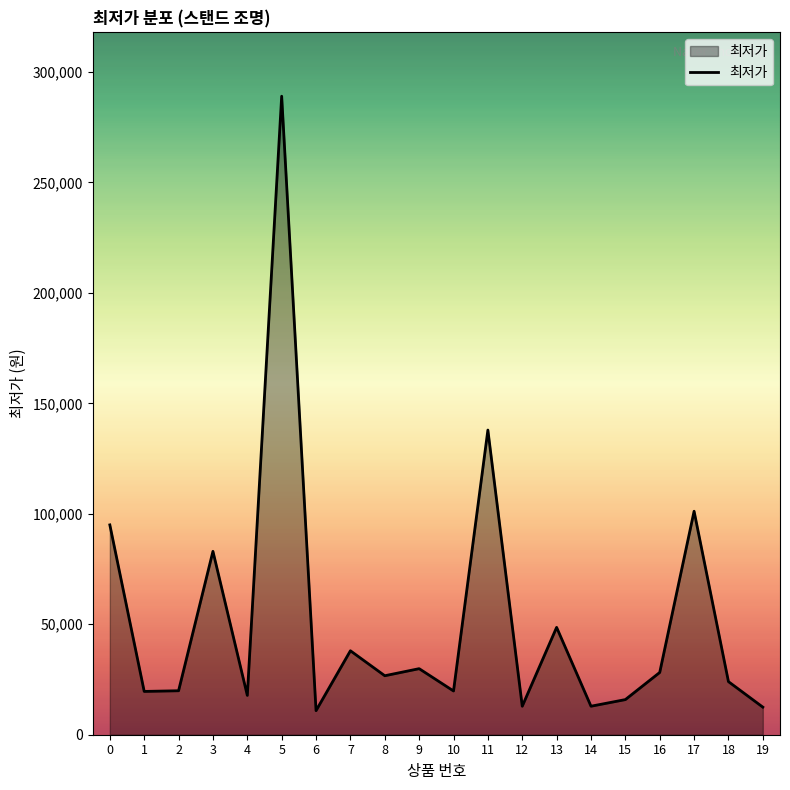

How many series are shown in this chart?

1